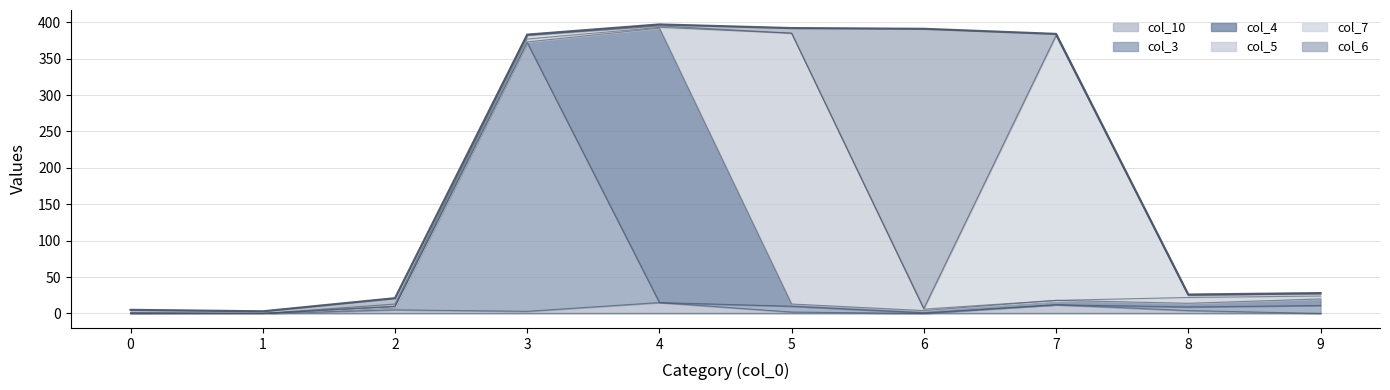

Between 9 and 6, which is larger?

9